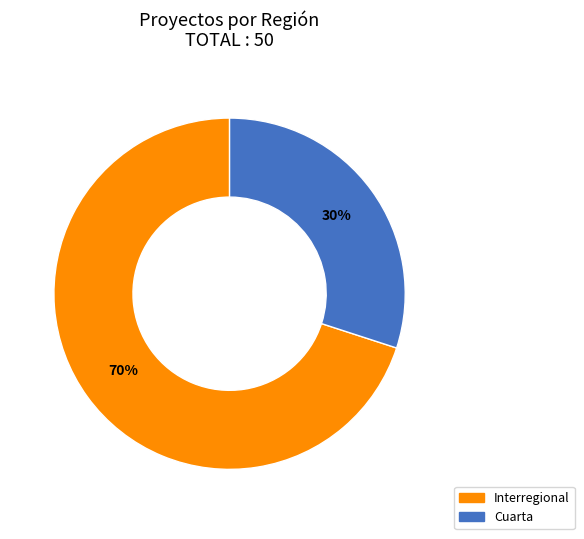

Which category accounts for the majority?

Interregional